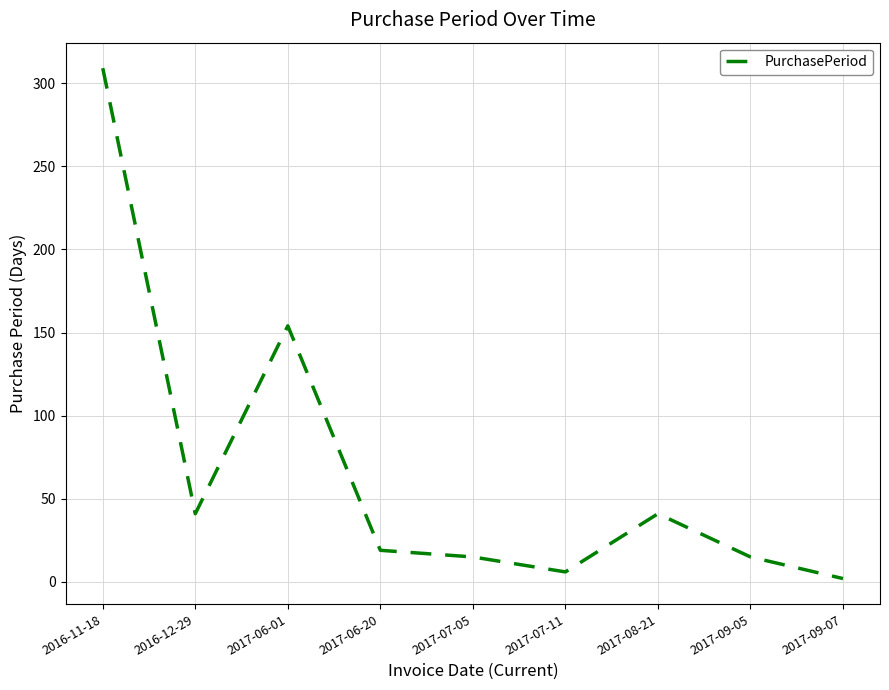

The value at 2016-12-29 is 41. True or false?

True